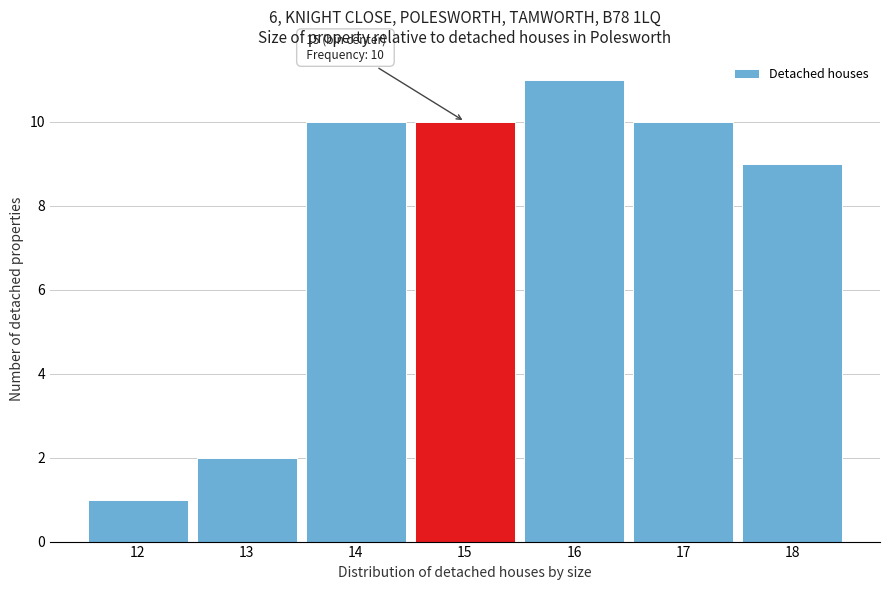

Which range on the x-axis has the tallest bar?

15.5 to 16.5